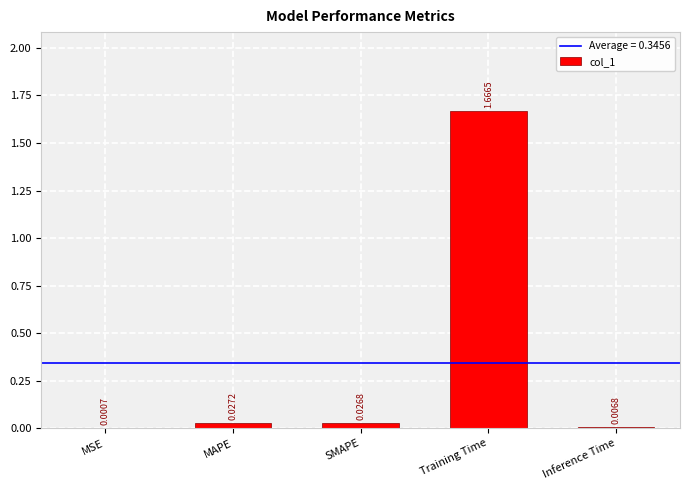

How many series are shown in this chart?

1